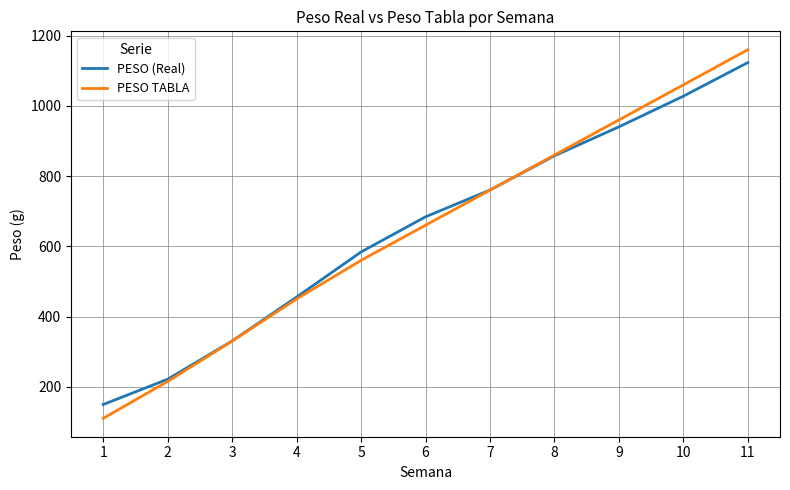

True or false: PESO TABLA has a value of 560.0 at 5.

True